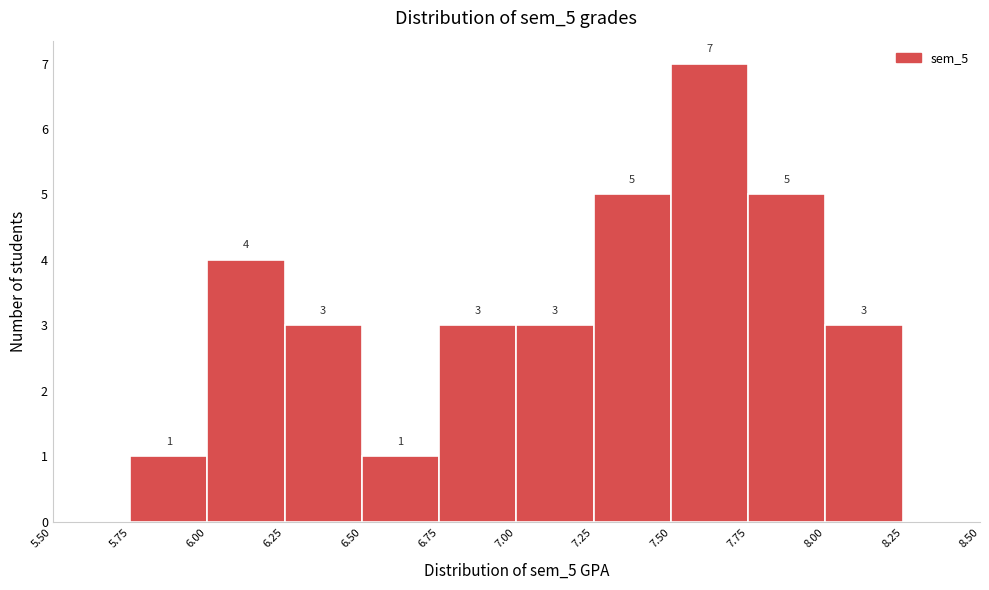

Over which range of the x-axis is the bar tallest?

7.50 to 7.75